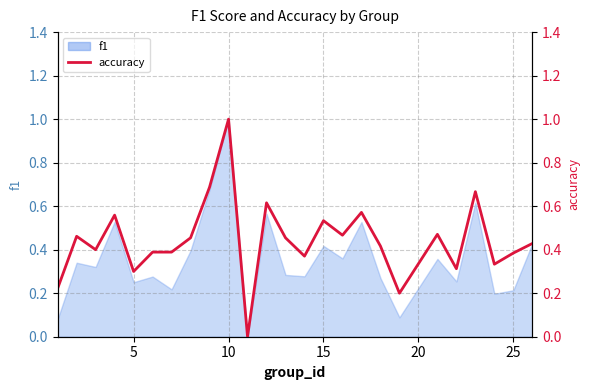

How many values are between 0 and 1?

25